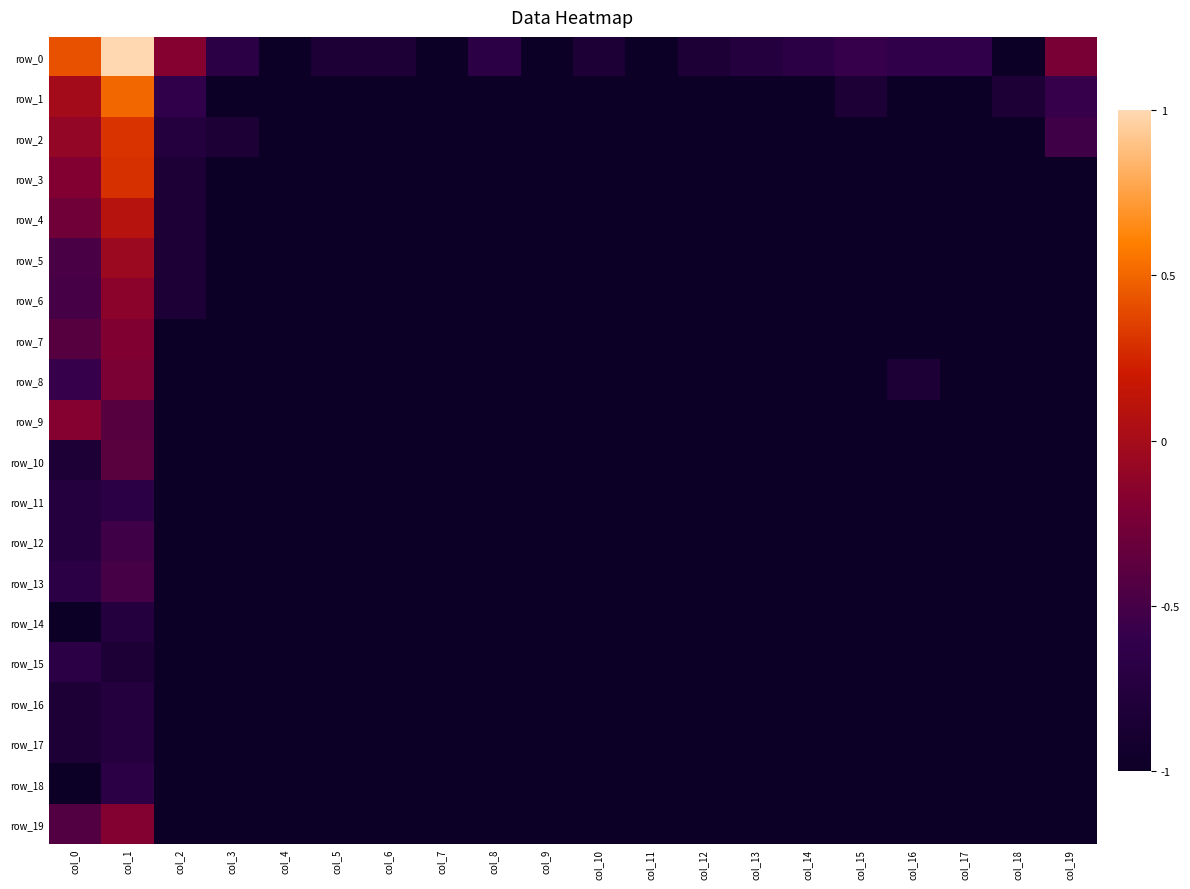

Is it true that row_4 equals -1.6 at col_18?

False